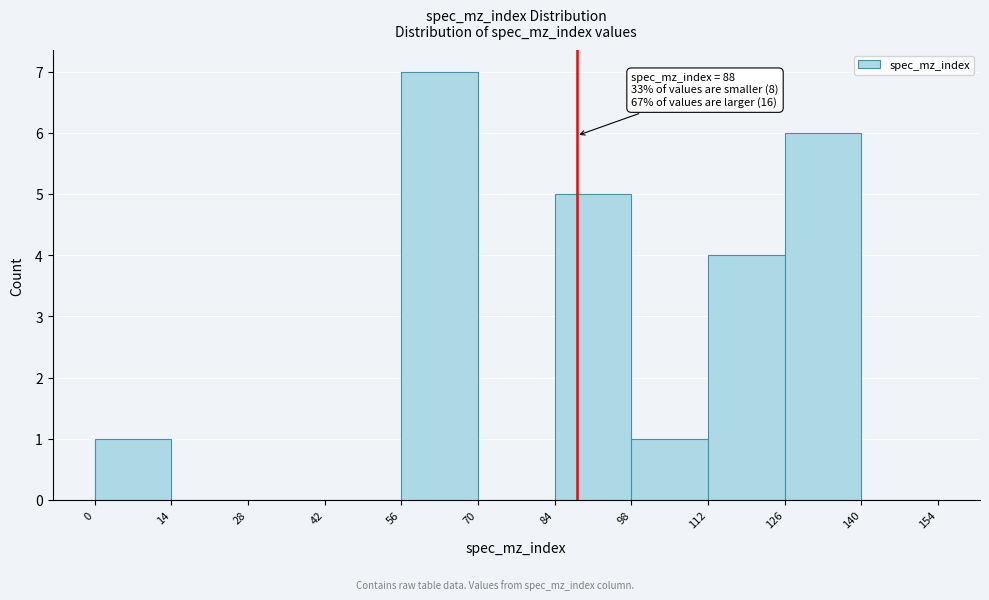

Which range on the x-axis has the tallest bar?

56 to 70